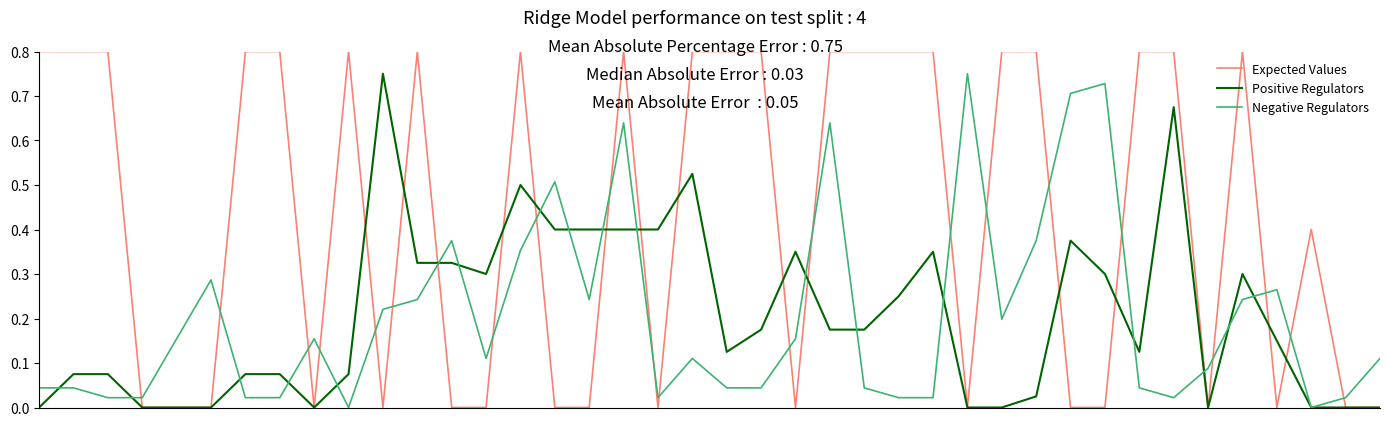

True or false: Negative Regulators and Expected Values intersect in this chart.

True